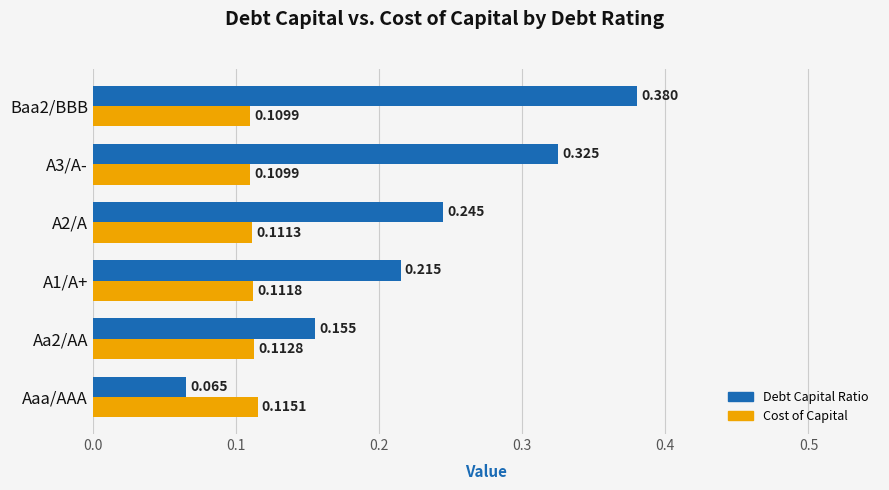

Which series has the largest range (max minus min)?

Debt Capital Ratio